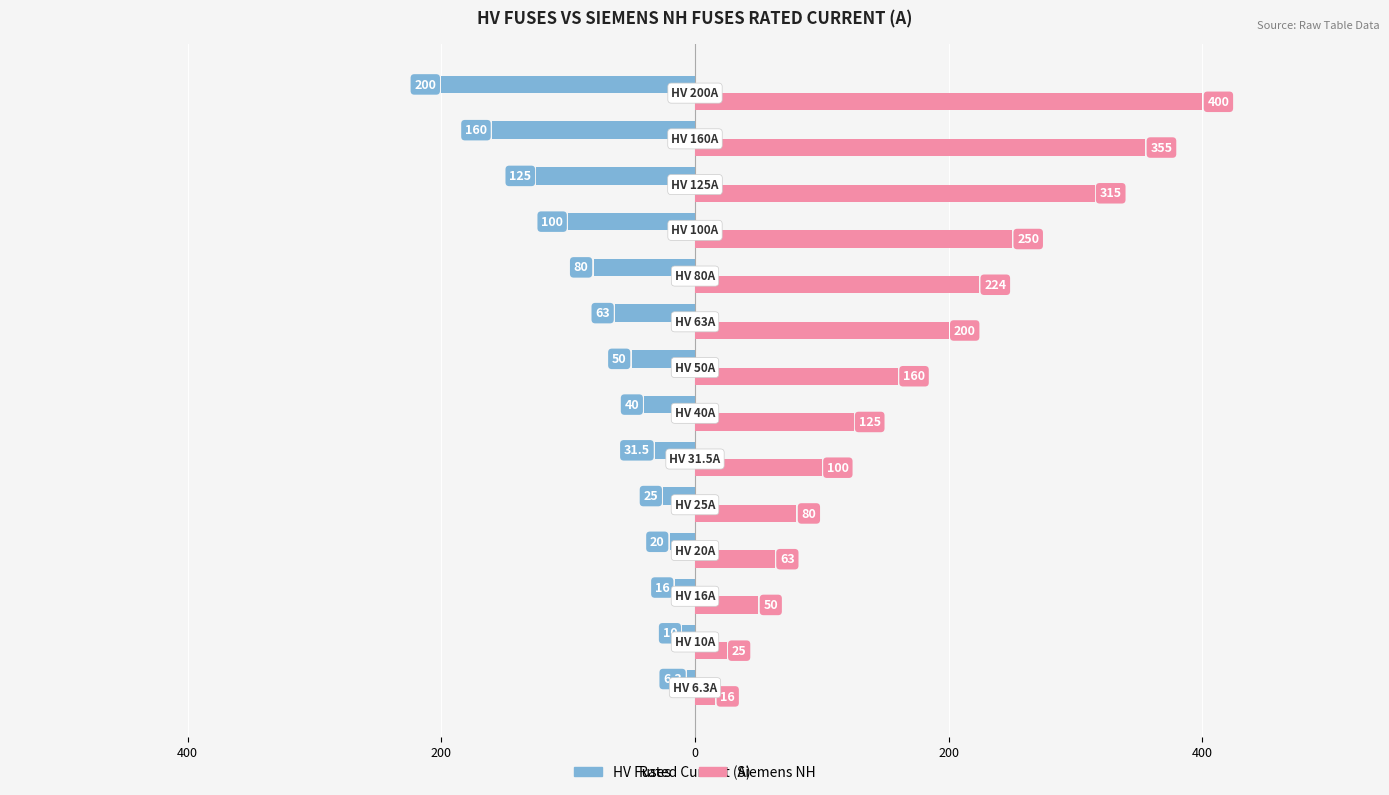

What is the value of the HV Fuses bar at the 4th from the left?

-20.0